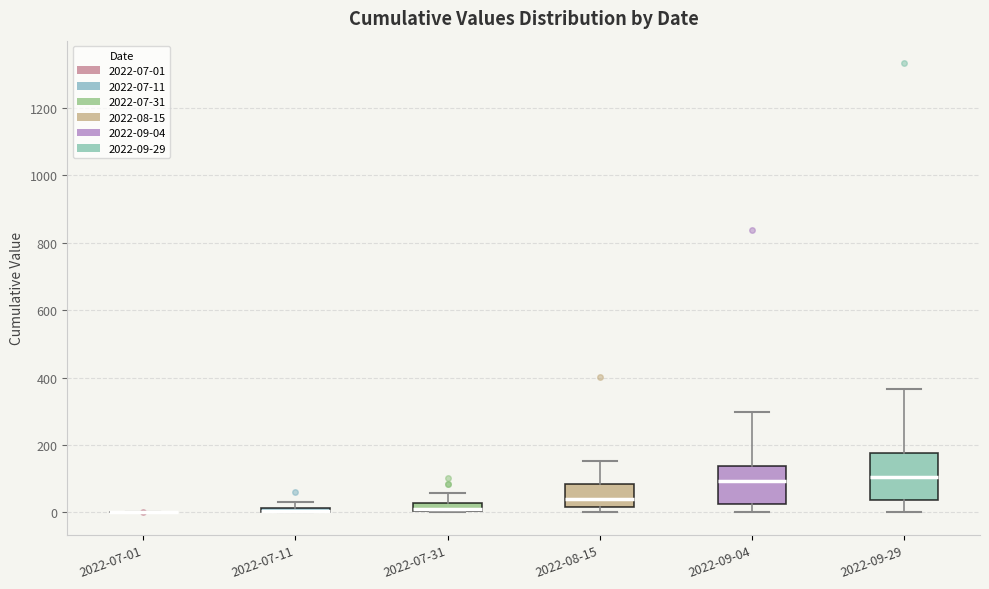

Which box is the tallest, from its lower edge to its upper edge?

2022-09-29